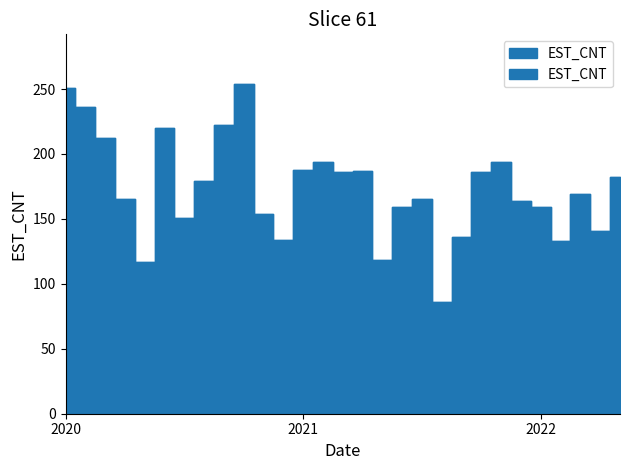

What is the value of the 20th point from the left?

86